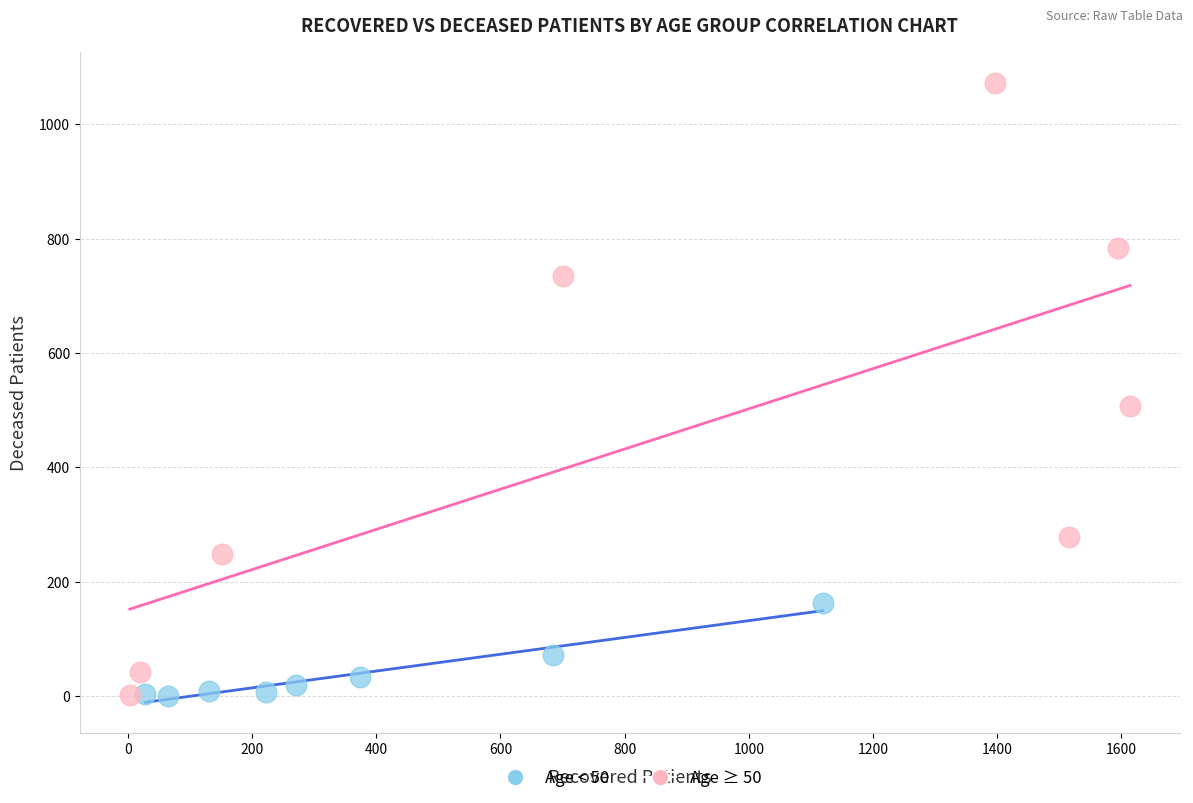

What are all the series names shown in the legend?

Age < 50, Age ≥ 50